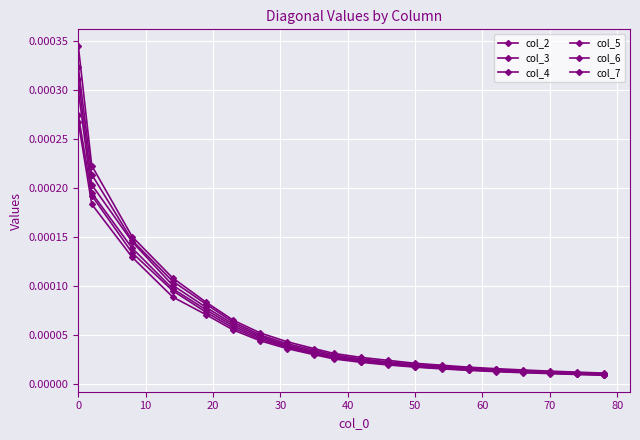

Is this an area chart (filled region under the line)?

No